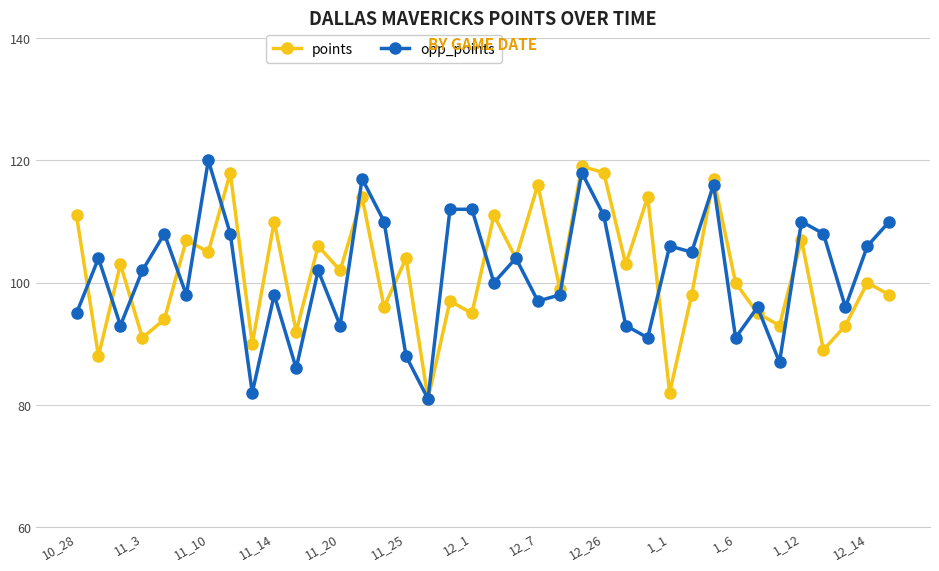

What is the difference between the maximum and minimum values in the opp_points series?

39